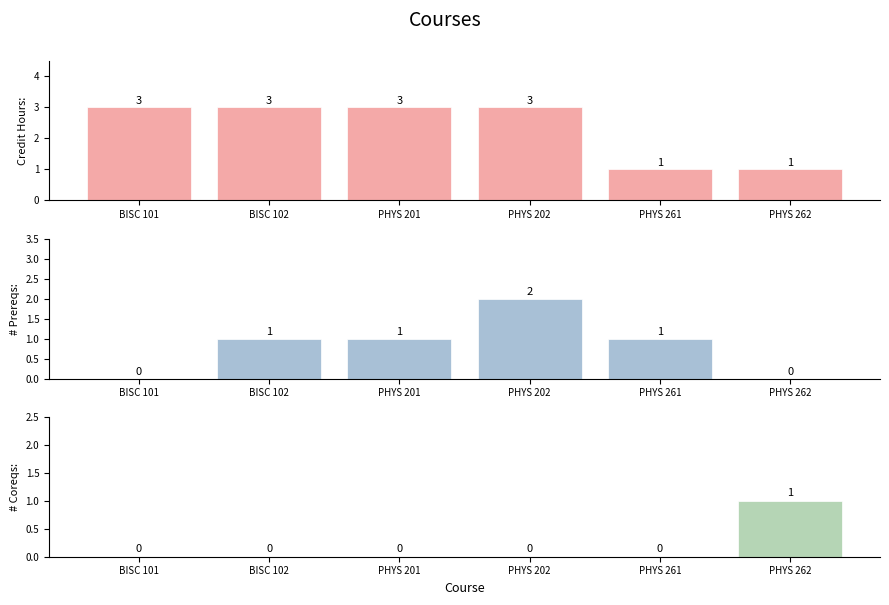

What position from the left is PHYS 261?

5